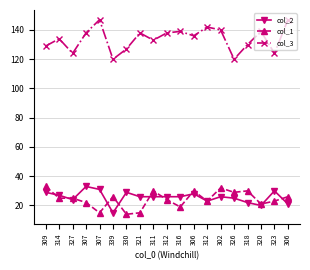

How many distinct data groups are displayed?

3